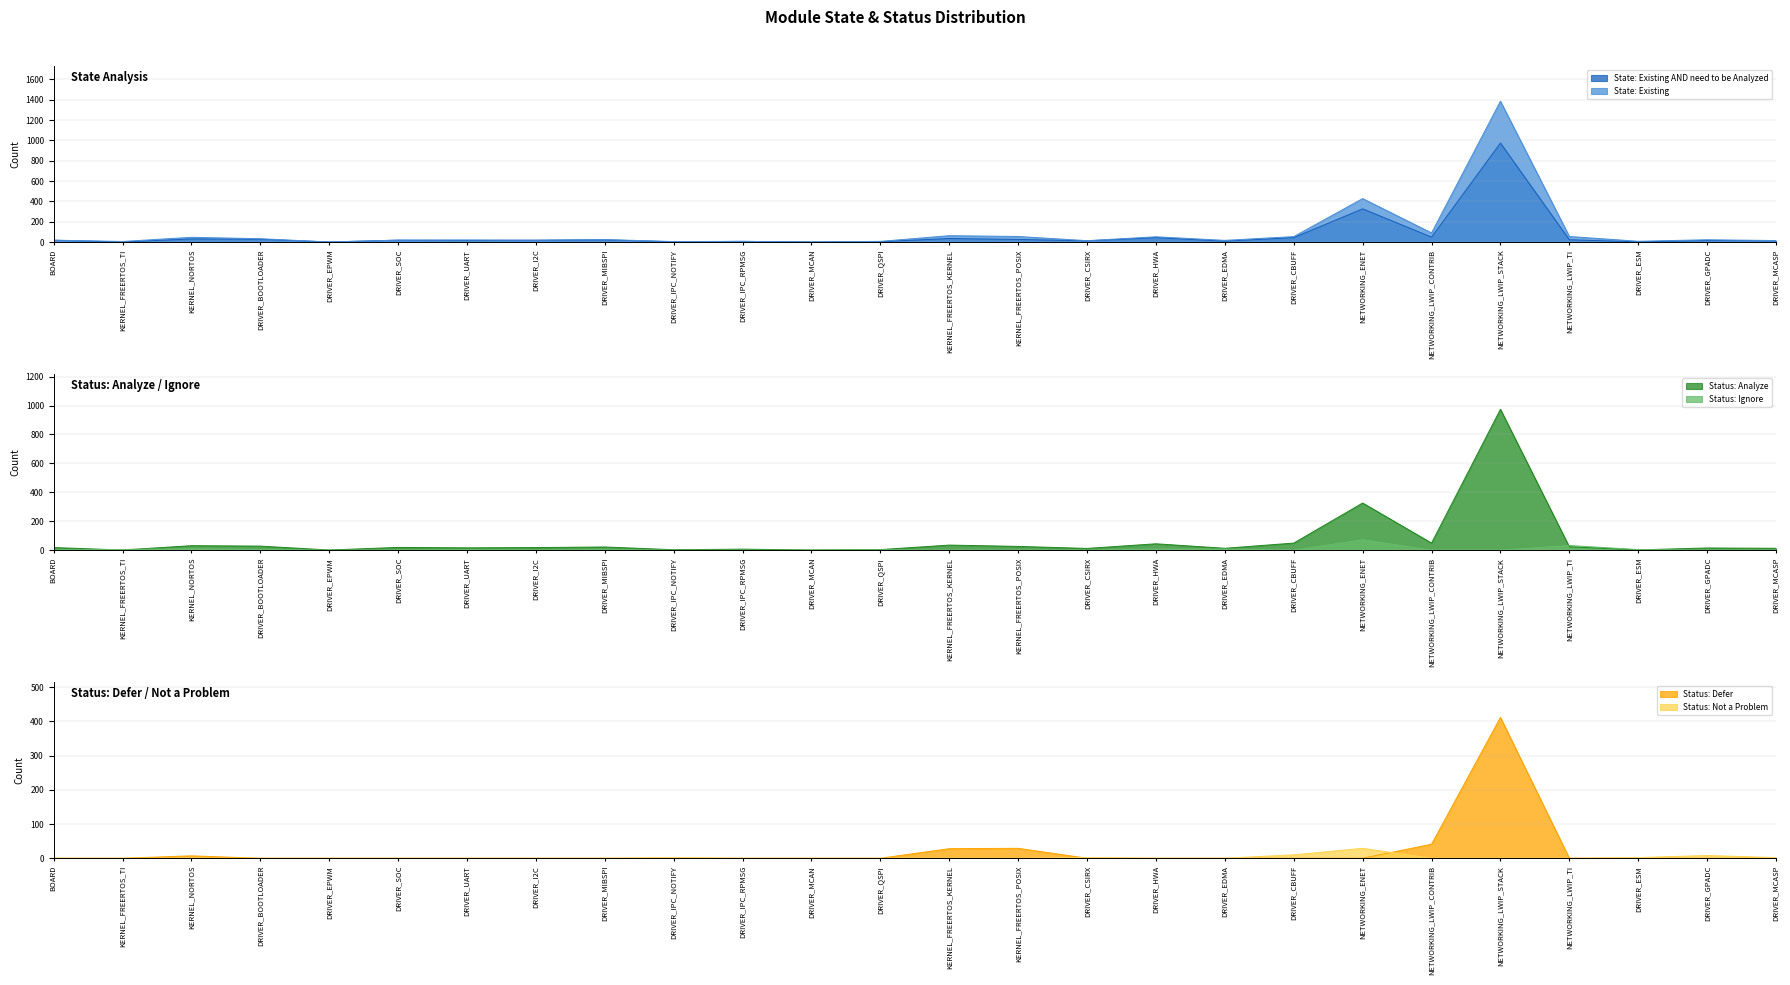

What is the maximum value shown in the chart?

1386